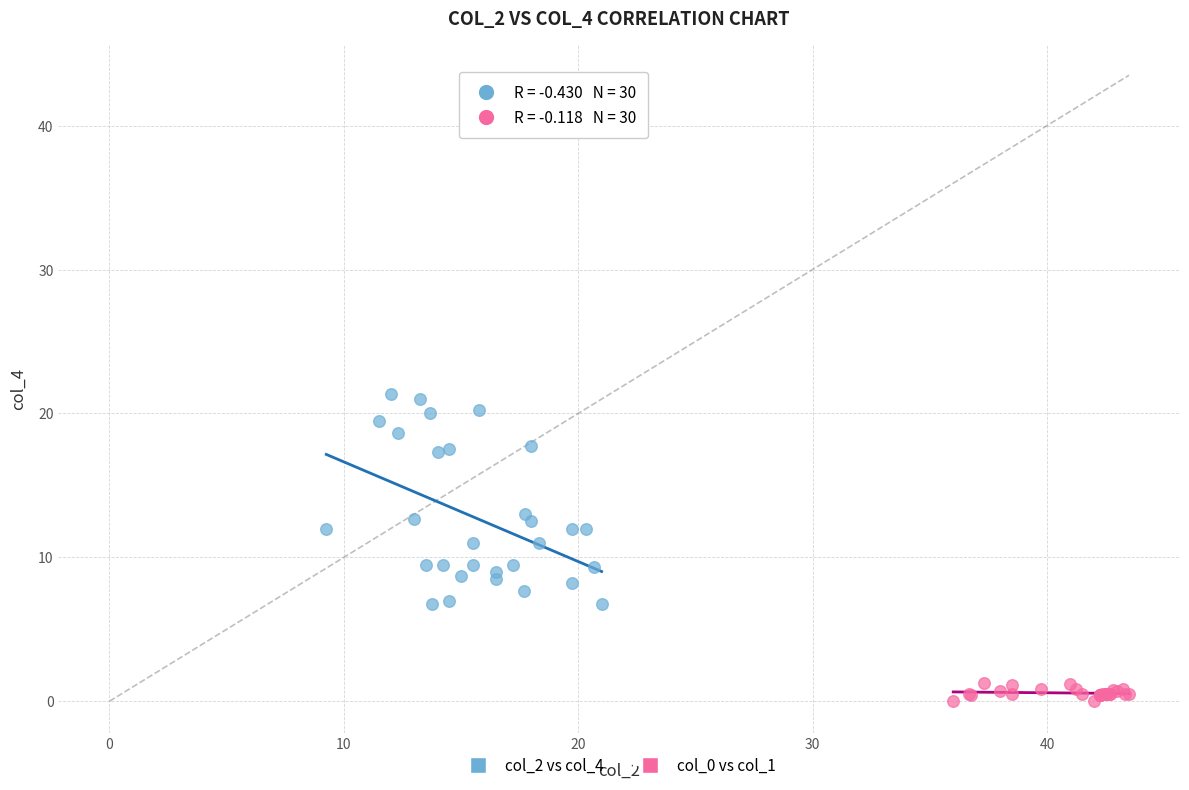

Which series contains the lowest Y value?

col_0 vs col_1